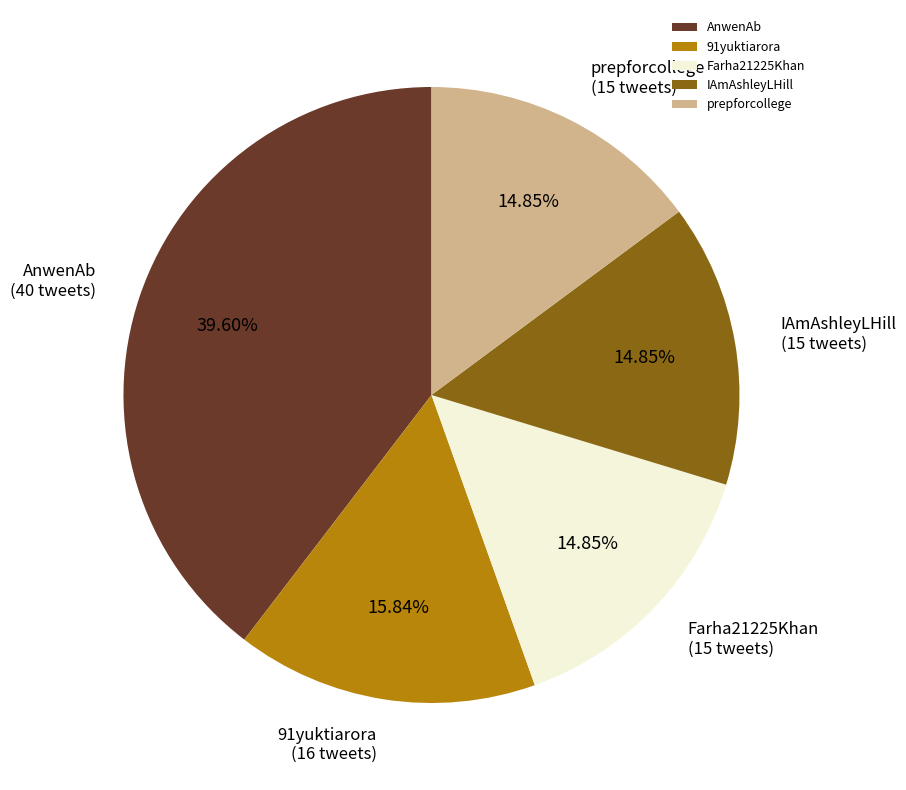

To the nearest percent, what portion does prepforcollege represent?

15%